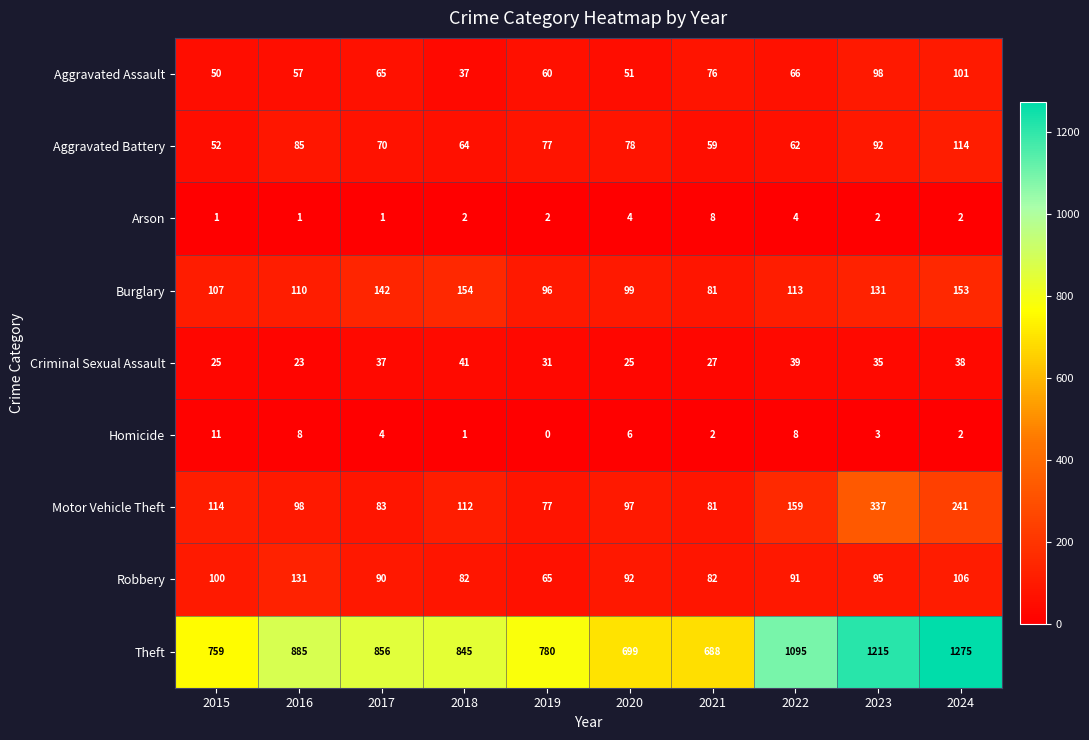

At which category does the chart reach its peak across all series?

2024